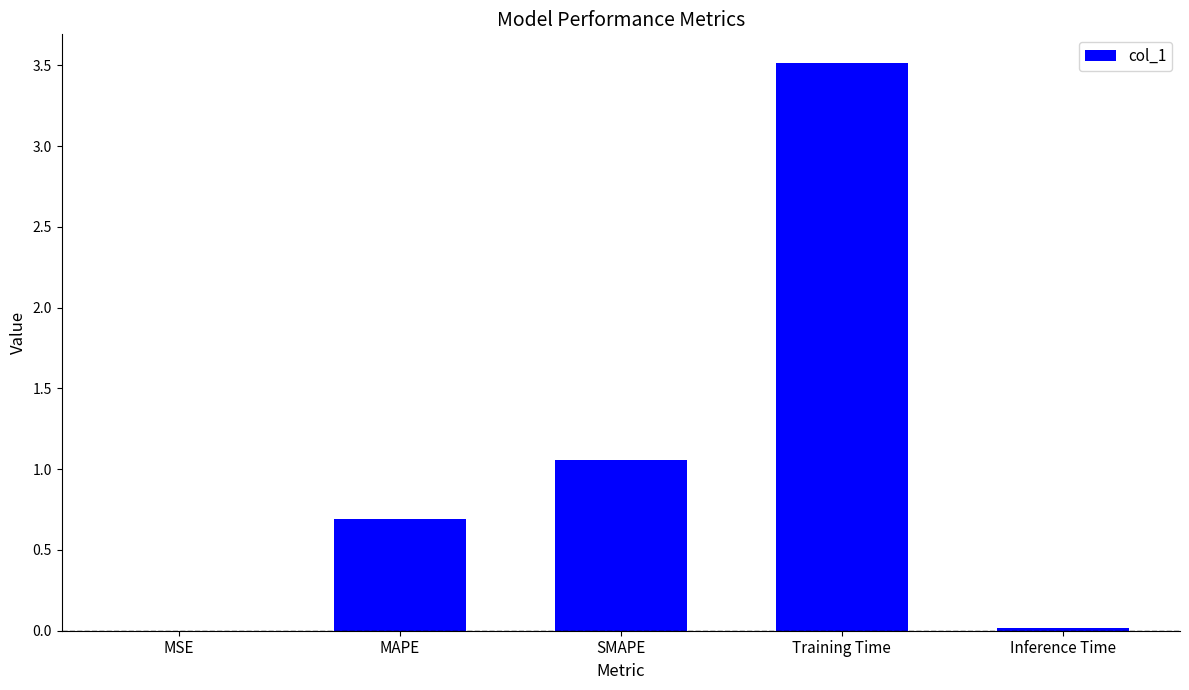

True or false: the data shows 3.5 at Training Time.

True